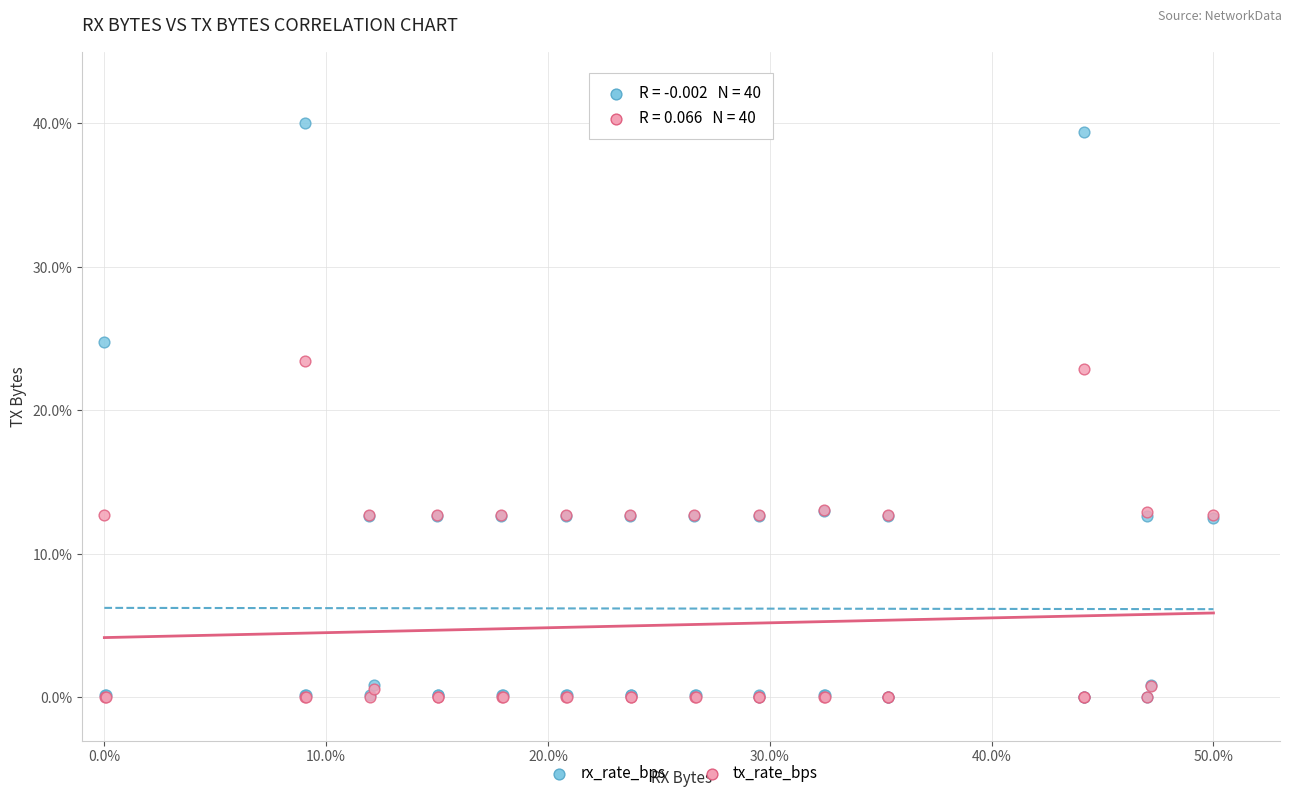

In the rx_rate_bps series, what Y value is closest to 20?

24.8